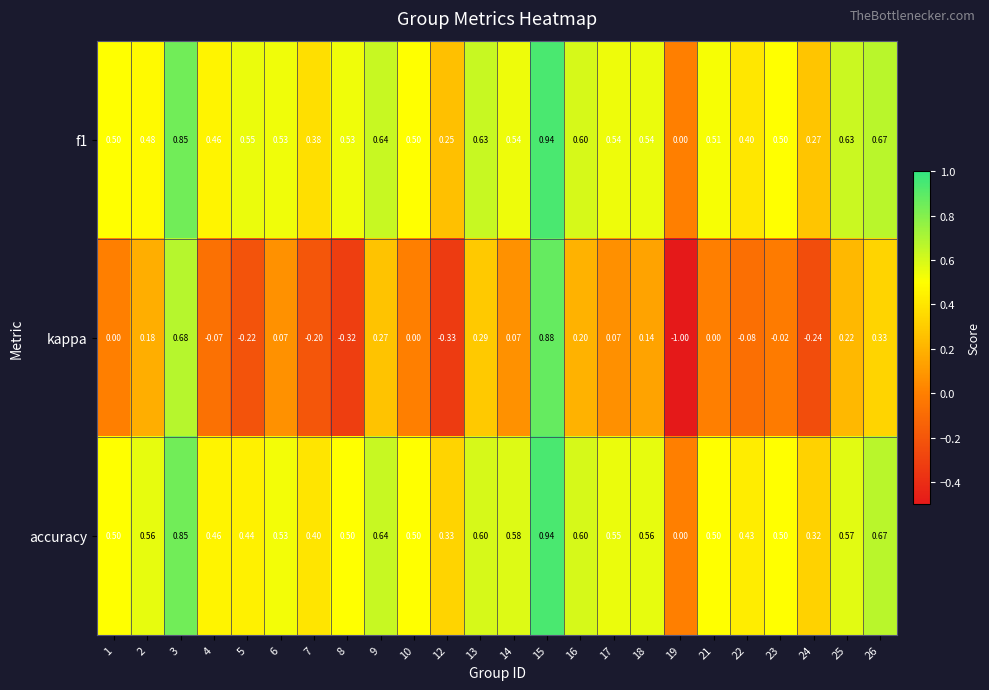

Which series changed the most between 3 and 17?

kappa